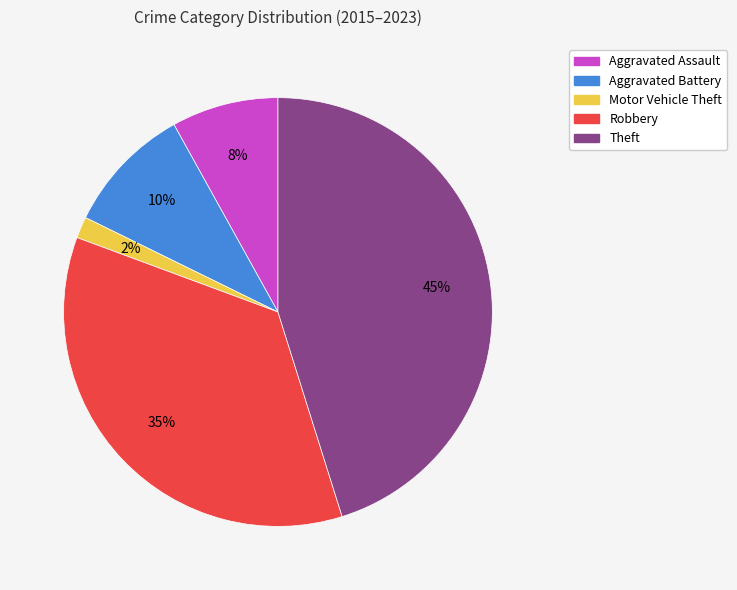

Which category has the biggest portion of the pie?

Theft